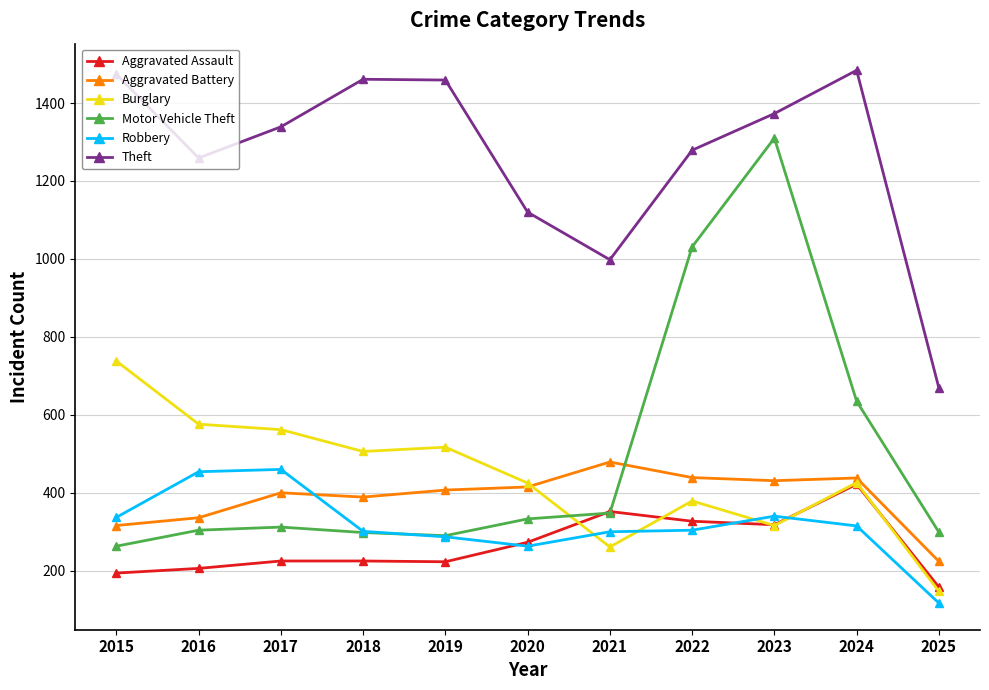

Which category has the highest value in the Aggravated Battery series?

2021